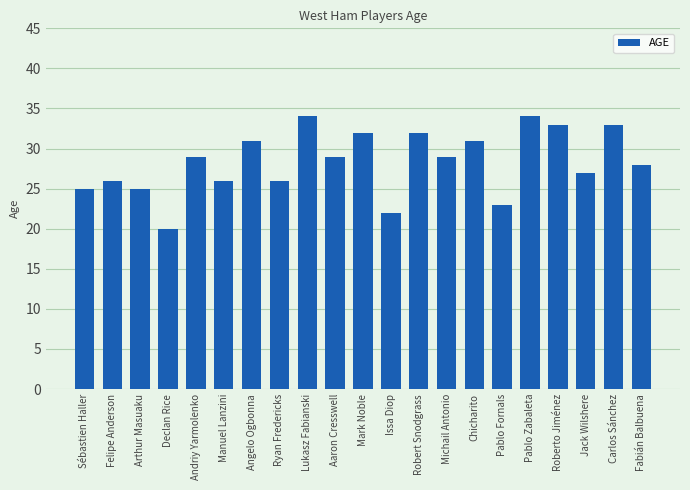

The value at Robert Snodgrass is 32. True or false?

True